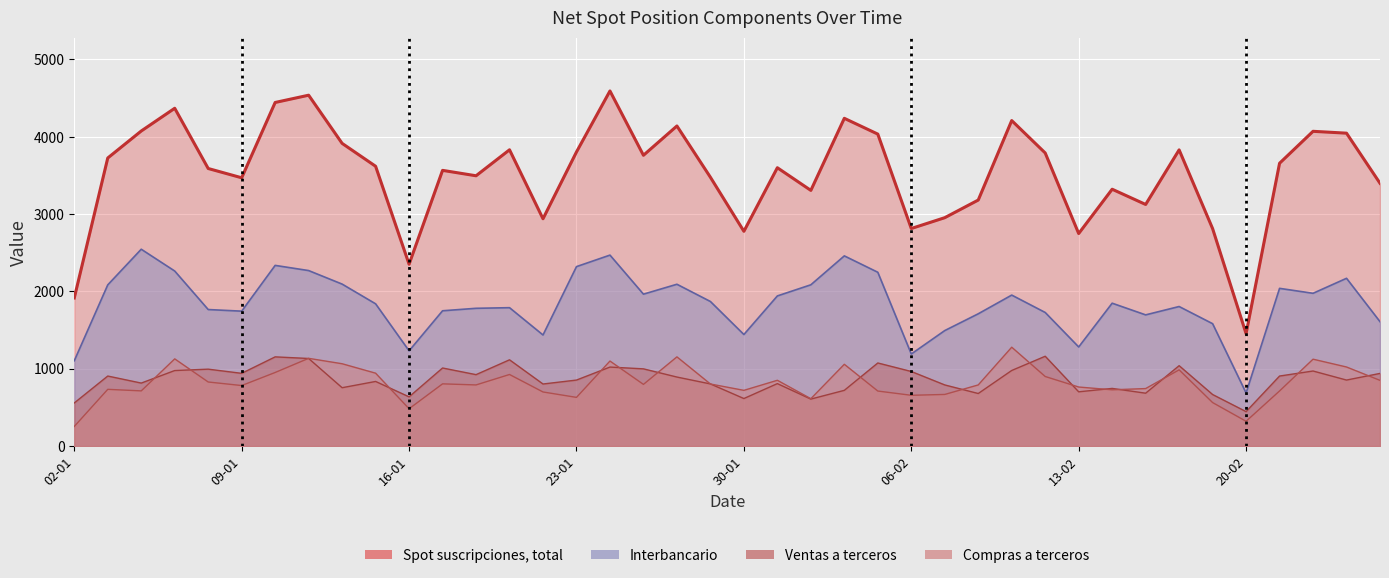

What is the total value across all series at 09-02?

8420